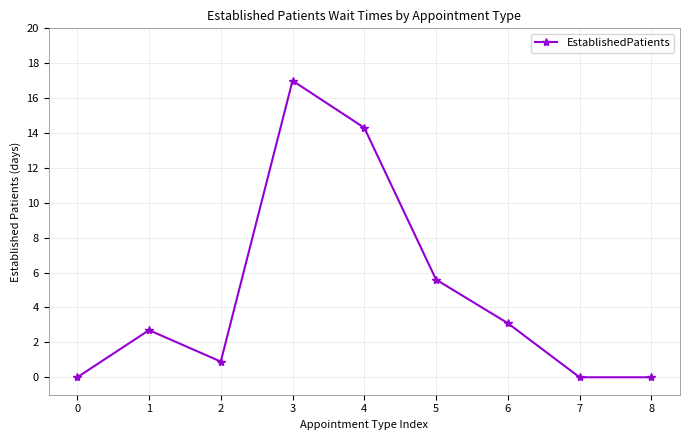

The chart shows a value of 17.0 at 3. True or false?

True